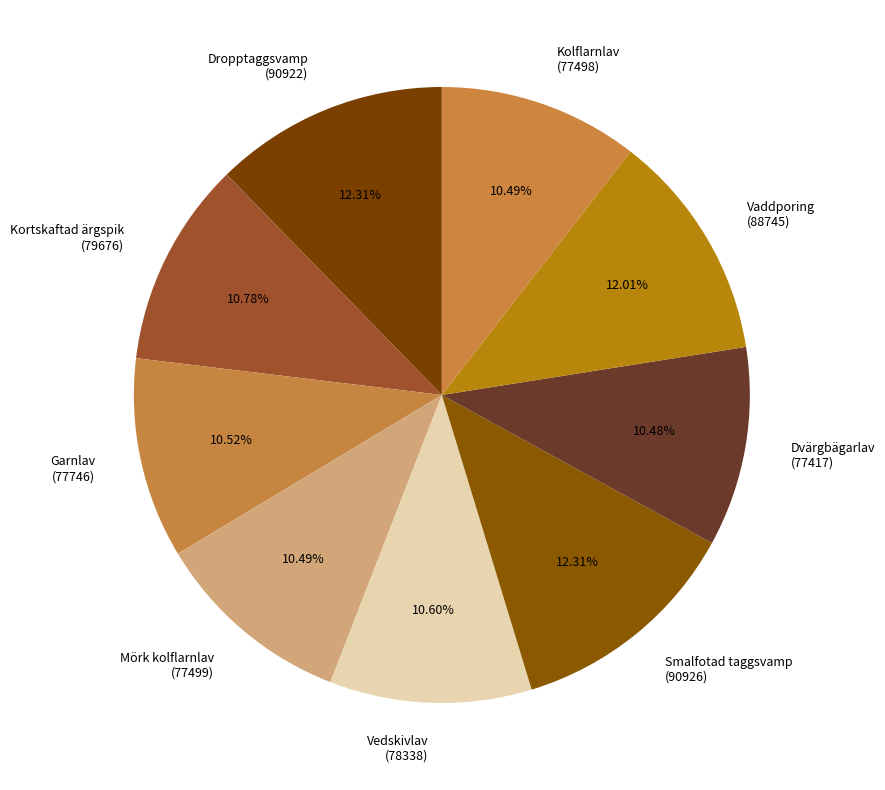

What is the ratio of the value at Kortskaftad ärgspik (79676) to the value at Dvärgbägarlav (77417)?

1.0